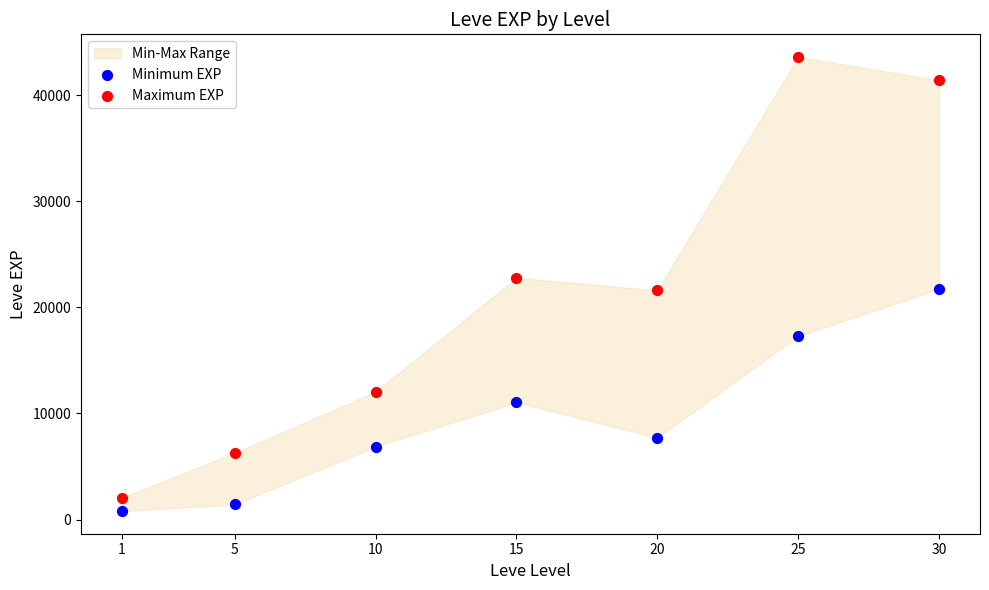

Which series reaches the maximum Y coordinate?

Maximum EXP